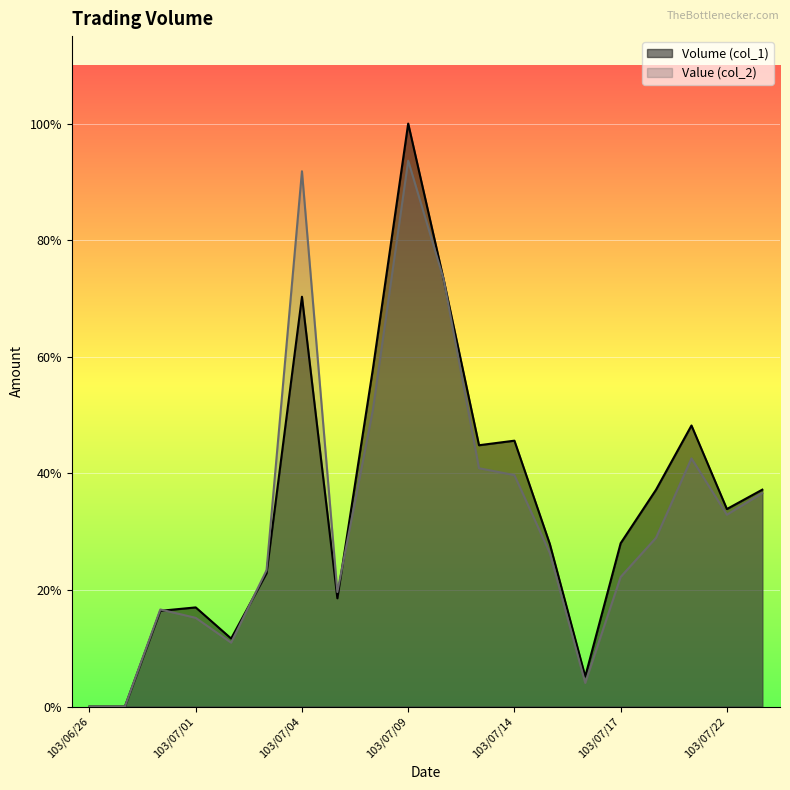

Where is the first local minimum for Value (col_2)?

103/07/02